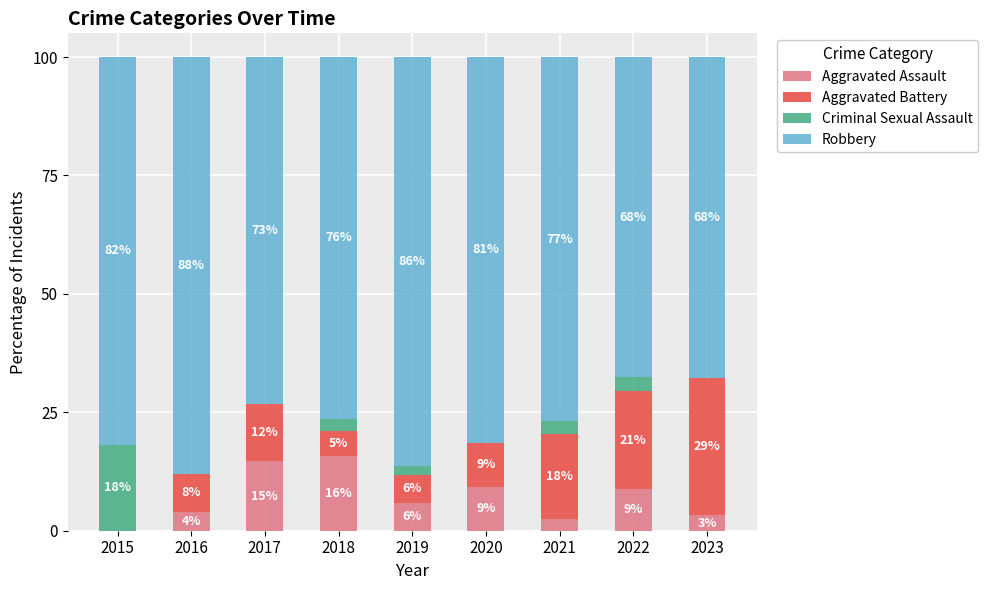

What is the total value across all series at 2016?

100.0